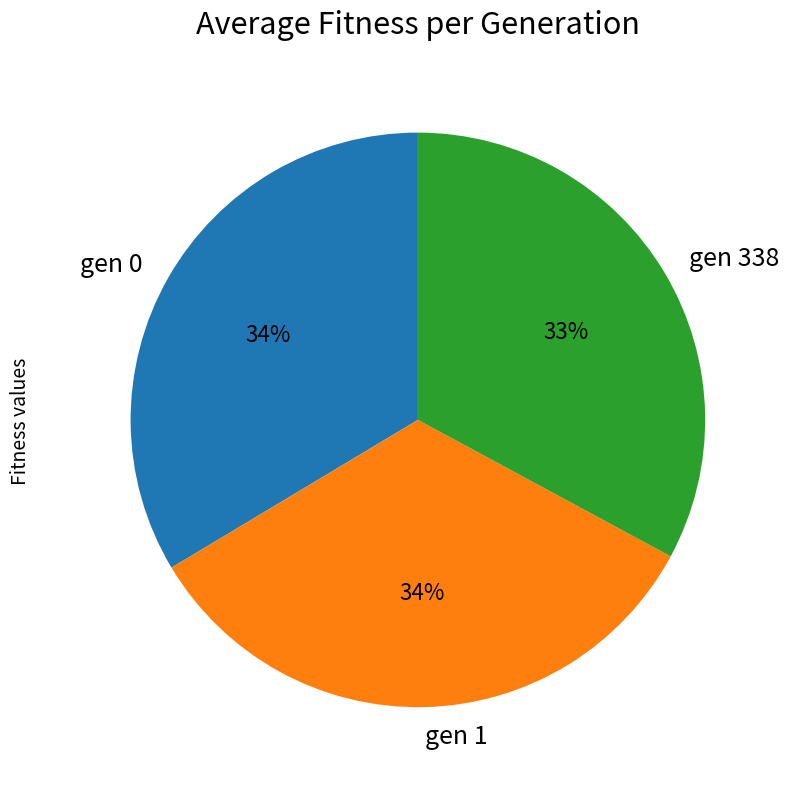

The gen 0 slice represents 34% of the pie. True or false?

True